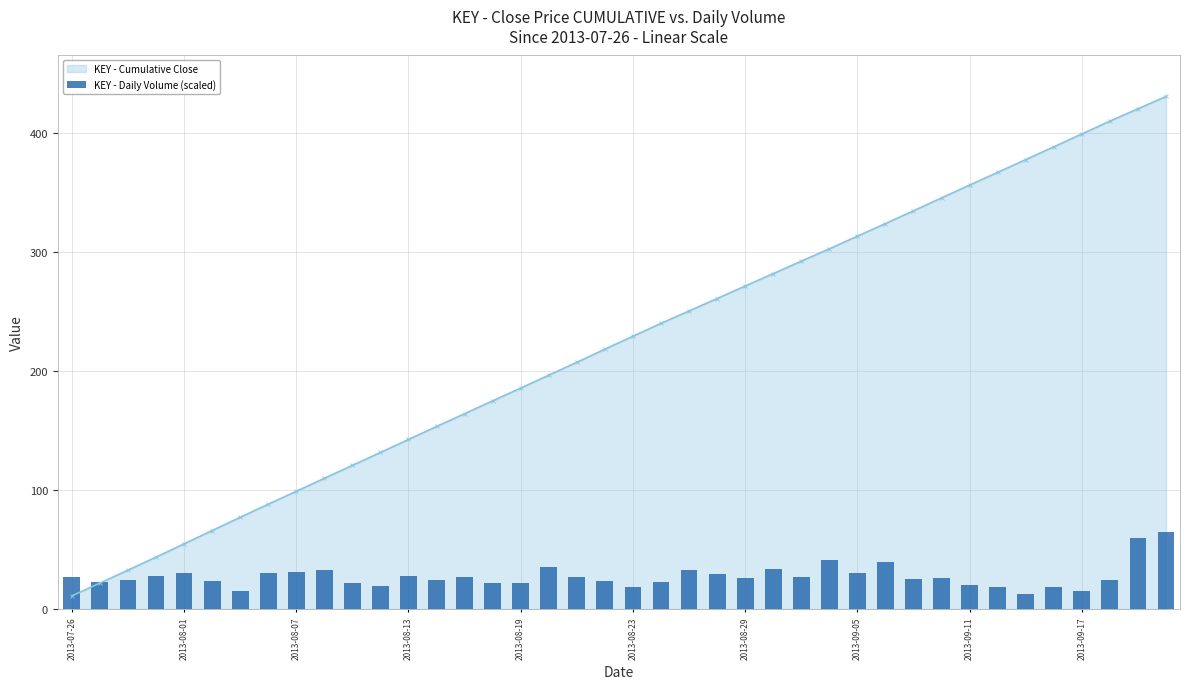

Where is the data nearest to the value 38?

29